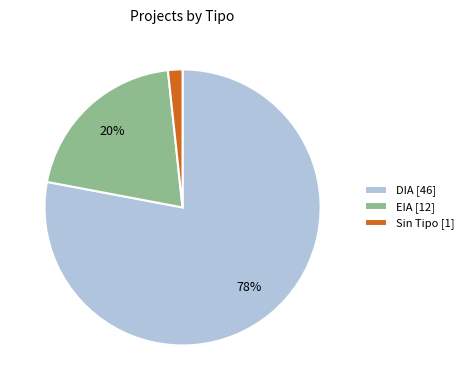

Do EIA [12] and Sin Tipo [1] together represent more than half of the pie?

No